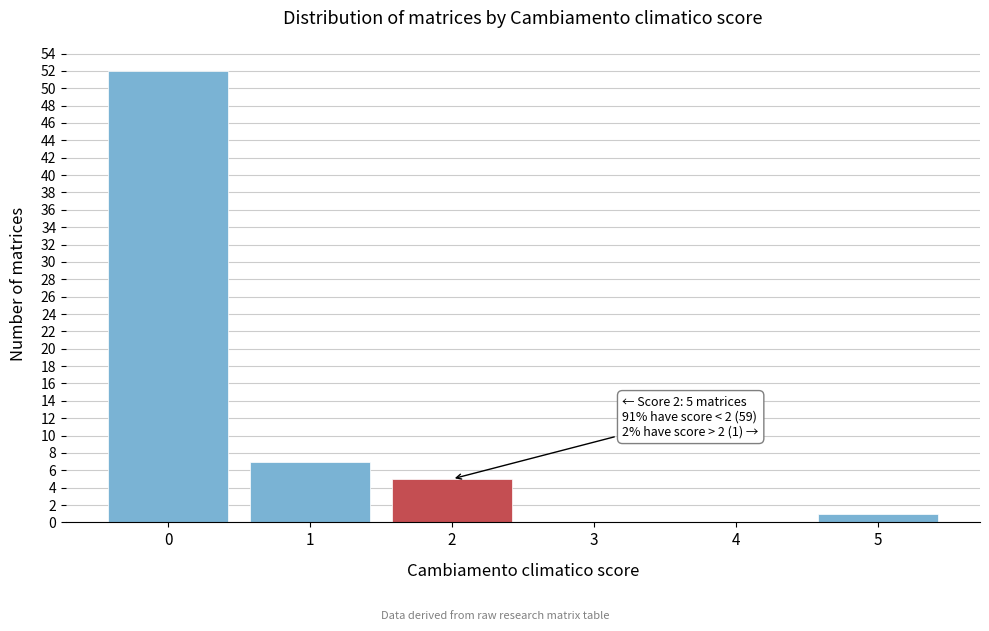

Reading right to left, extract all data points from this chart.

5=1	4=0	3=0	2=5	1=7	0=52